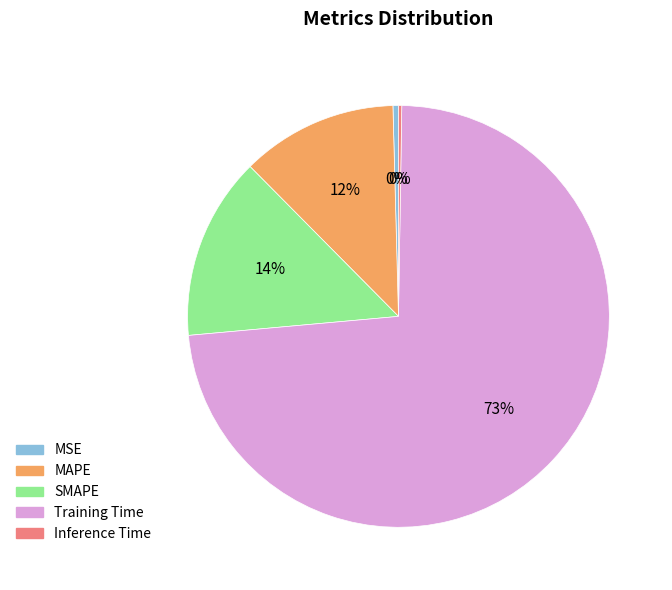

To the nearest percent, what is the average slice percentage?

20%